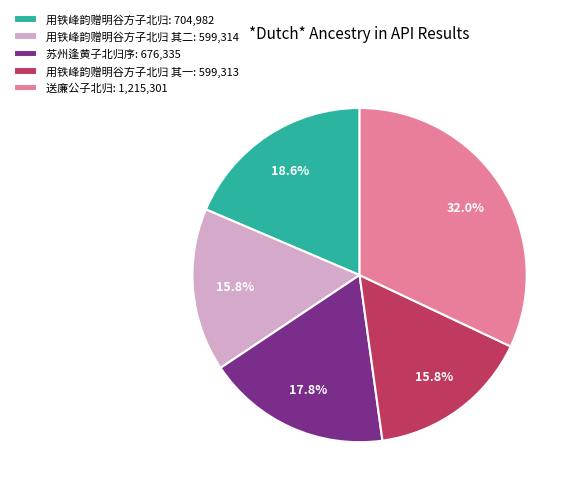

How many segments does this pie chart have?

5